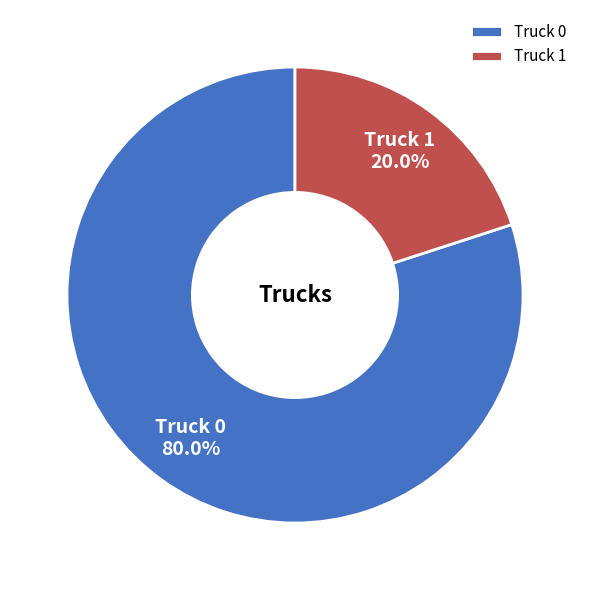

The Truck 1 slice represents 29% of the pie. True or false?

False